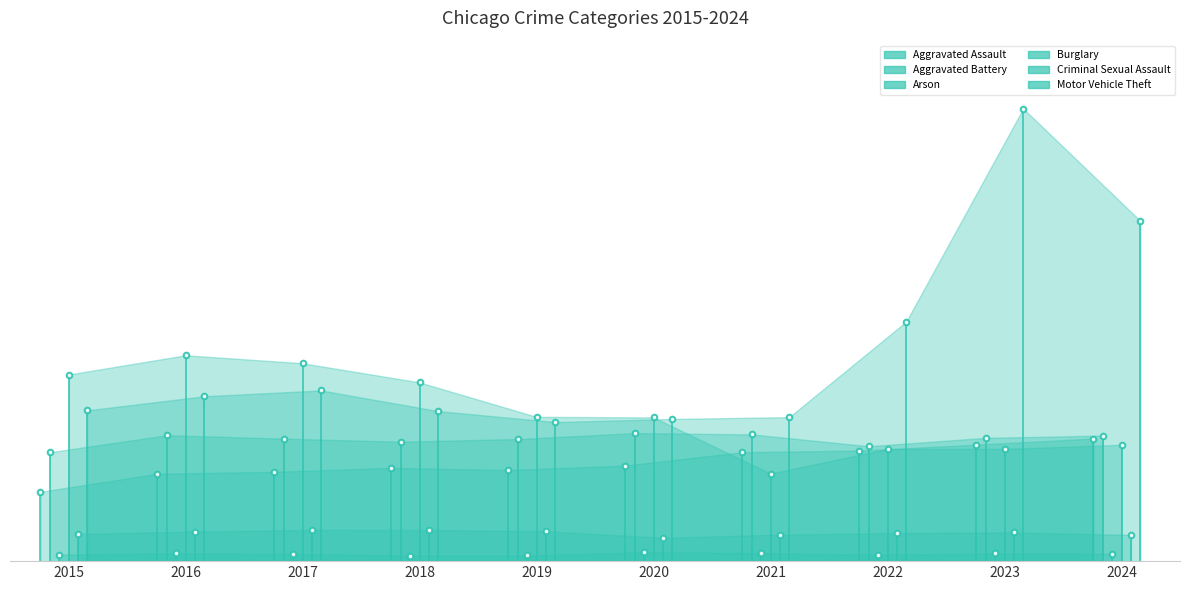

Where is Arson nearest to the value 0?

2018